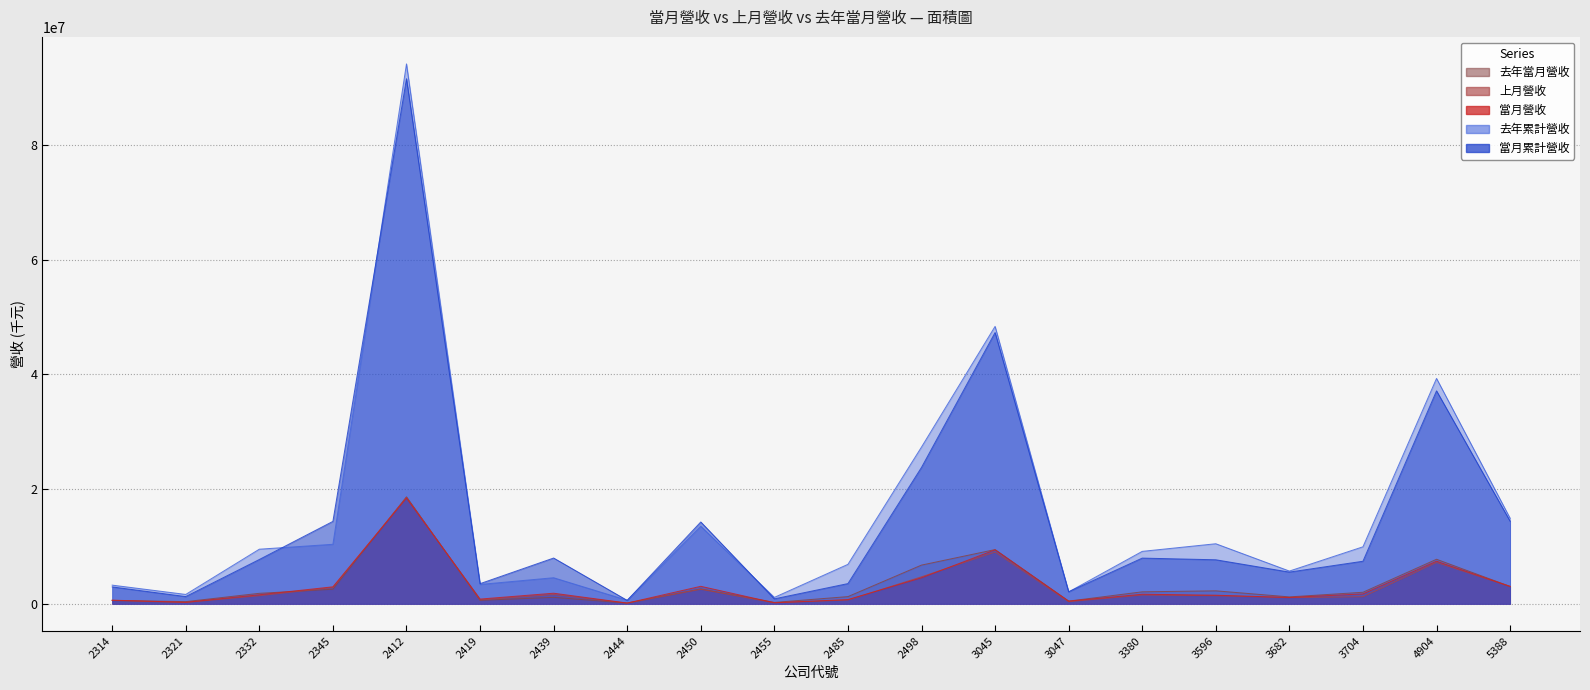

Where does the 去年當月營收 series first go above 2017650?

2345